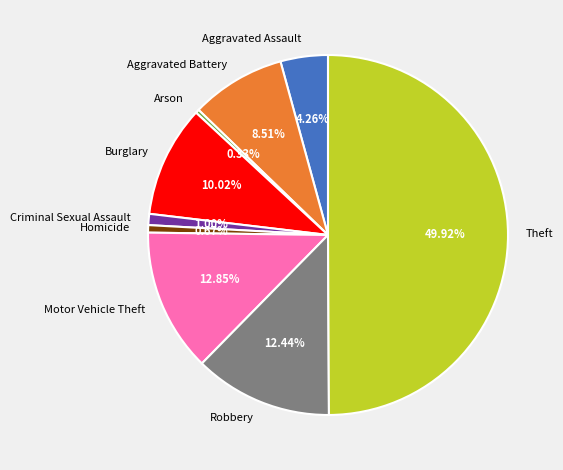

Which slice is the largest?

Theft